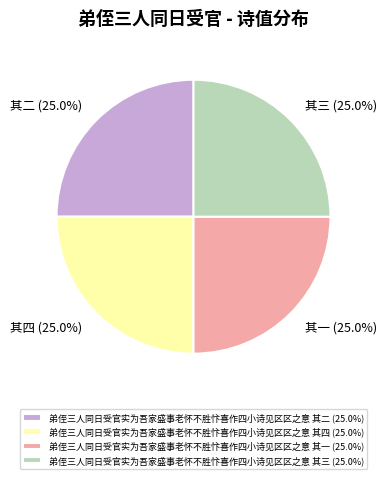

Does any single category account for the majority?

No